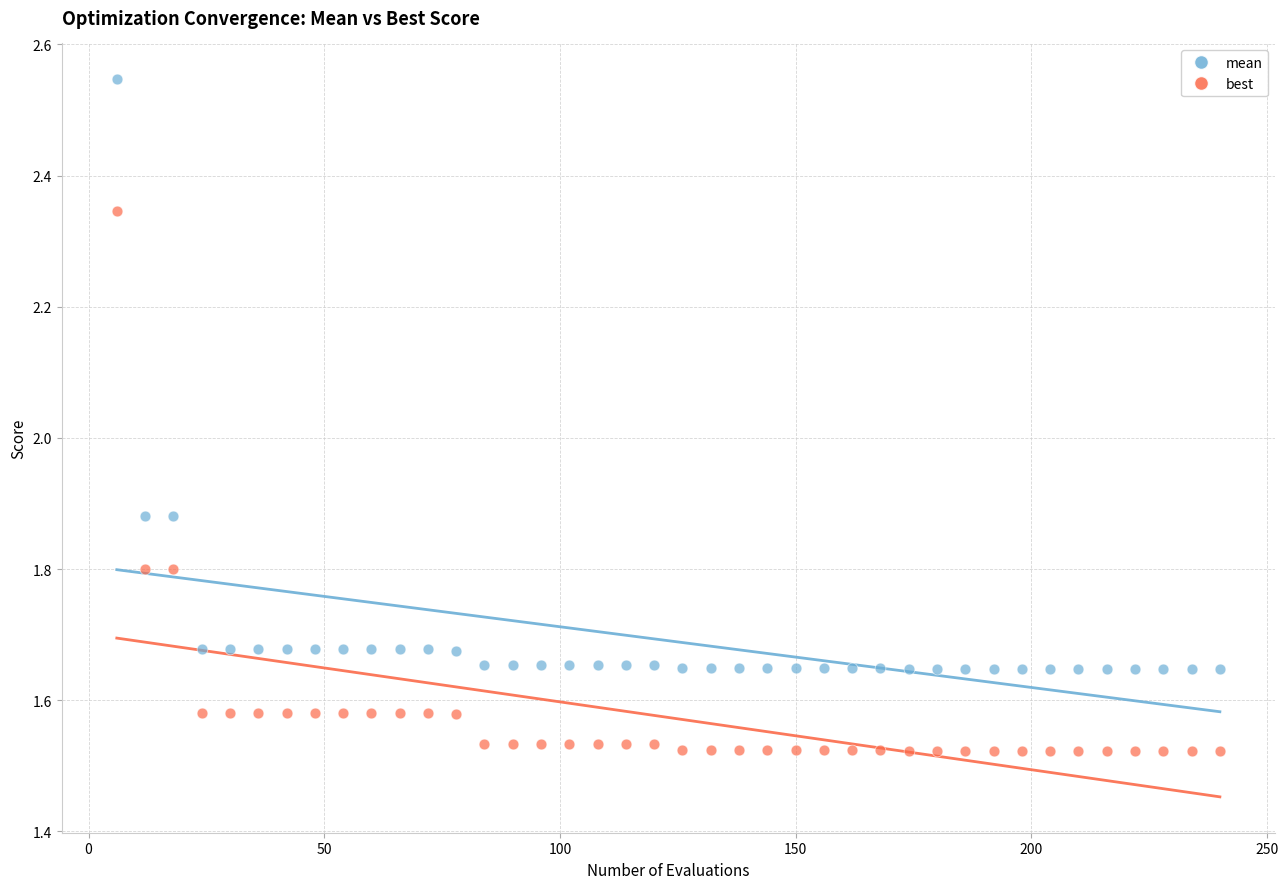

Which series contains the highest Y value?

mean